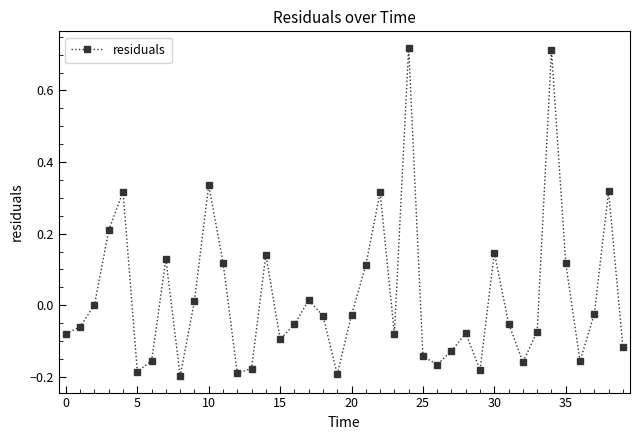

What is the difference between the maximum and minimum values?

0.9